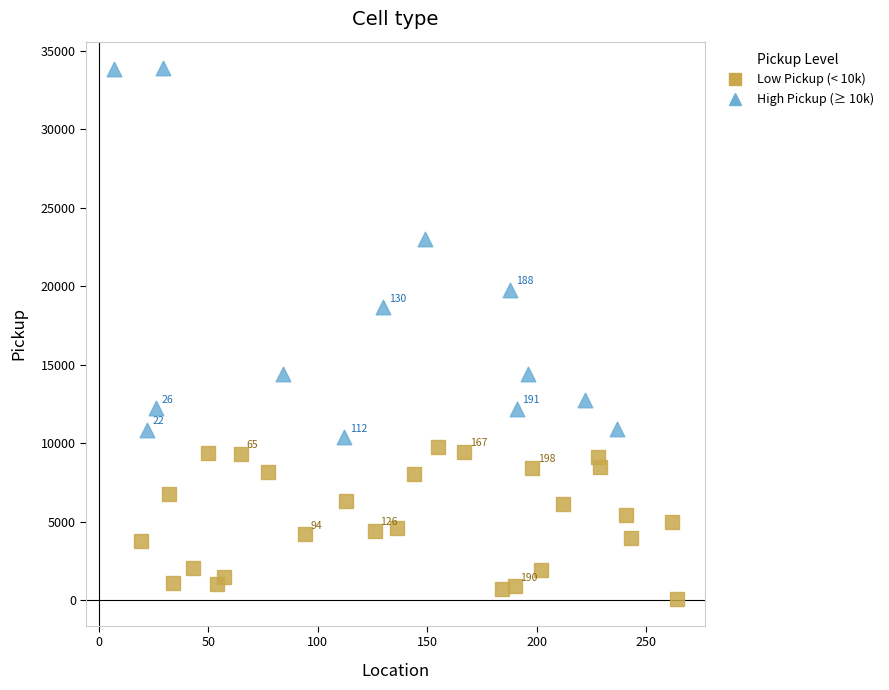

Which series reaches the minimum Y coordinate?

Low Pickup (< 10k)